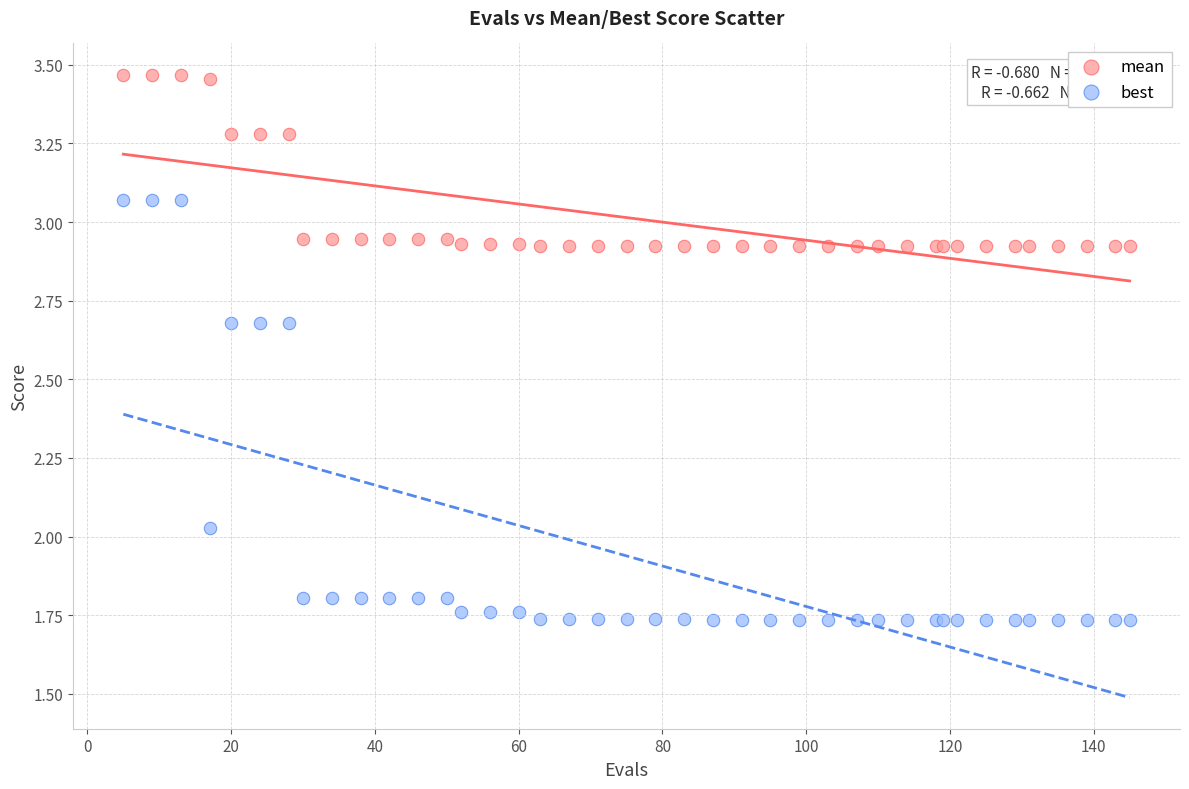

What is the X range (max minus min) for the scatter plot?

140.0